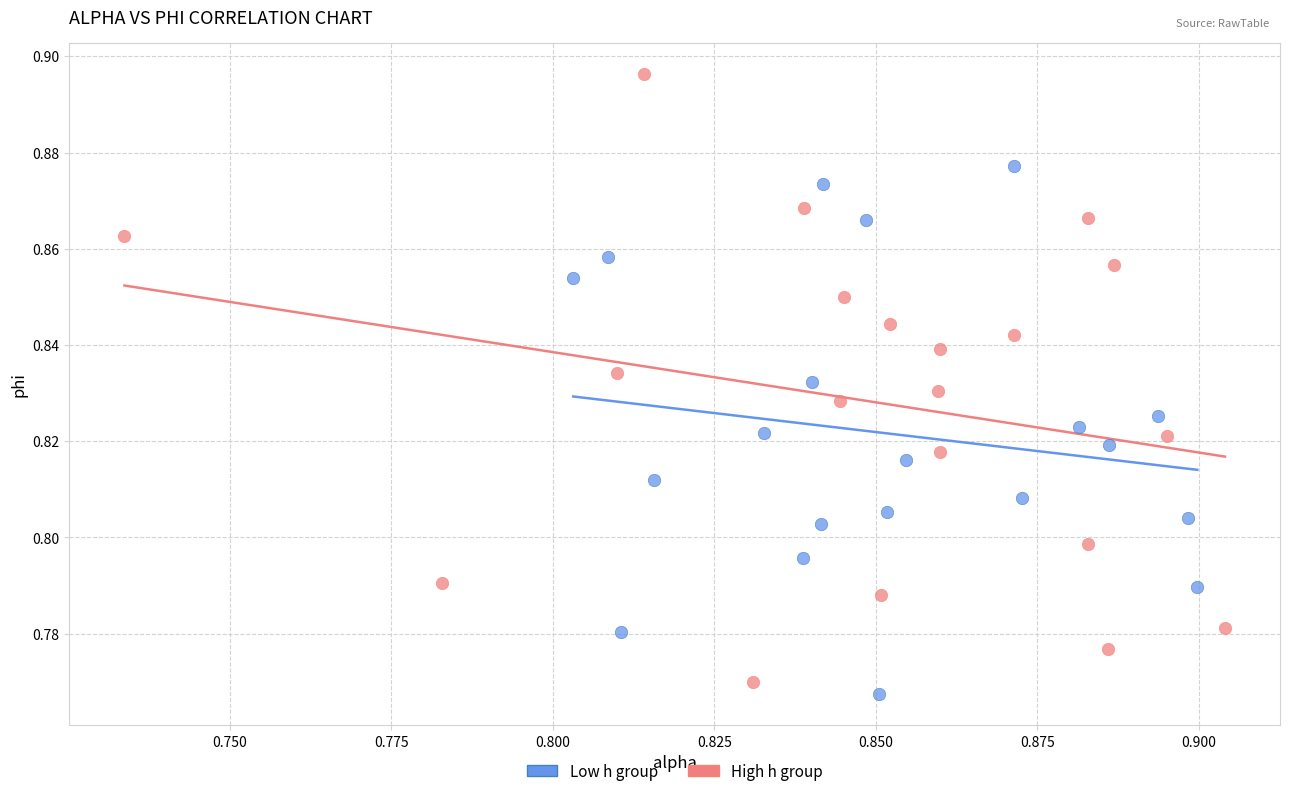

Which series contains the highest Y value?

High h group